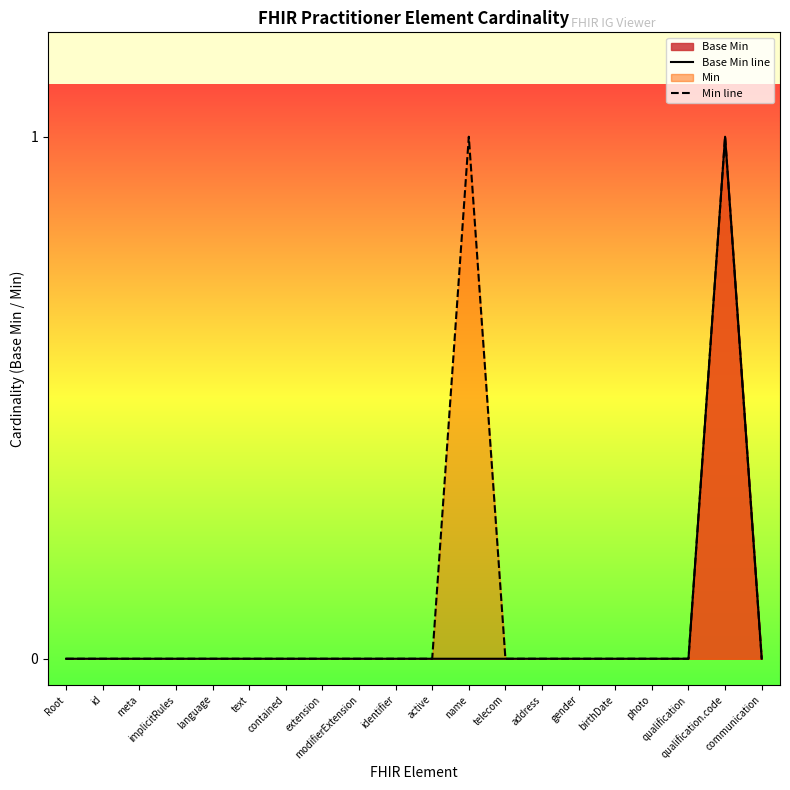

Between address and photo, which series saw the biggest shift?

Base Min line